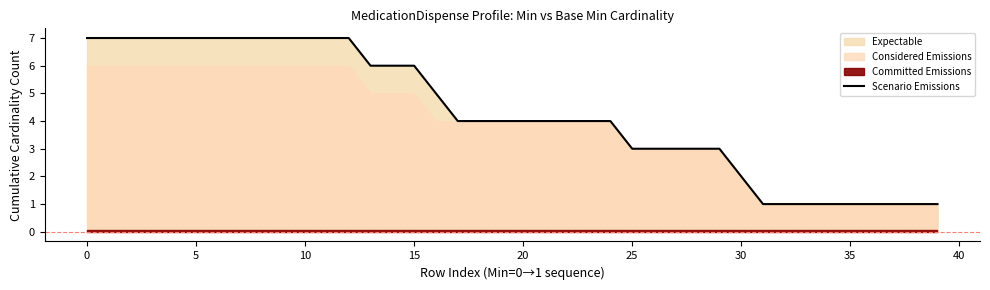

What is the average value?

4